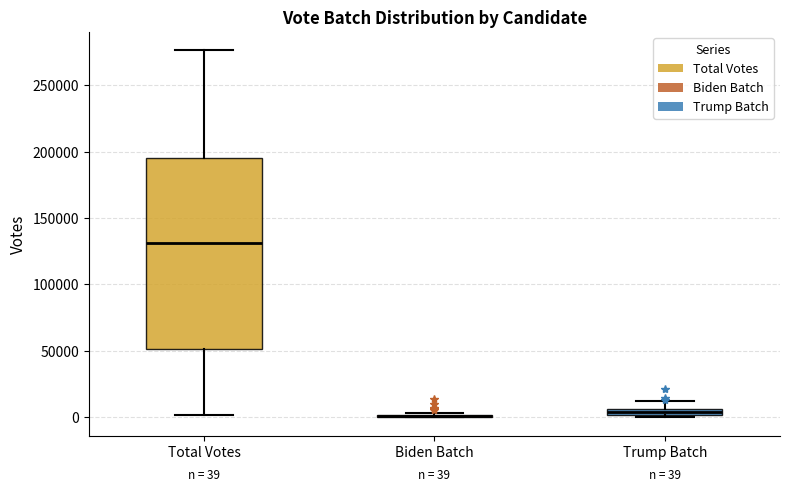

Comparing the boxes themselves (not the whiskers), which one is the tallest?

Total Votes